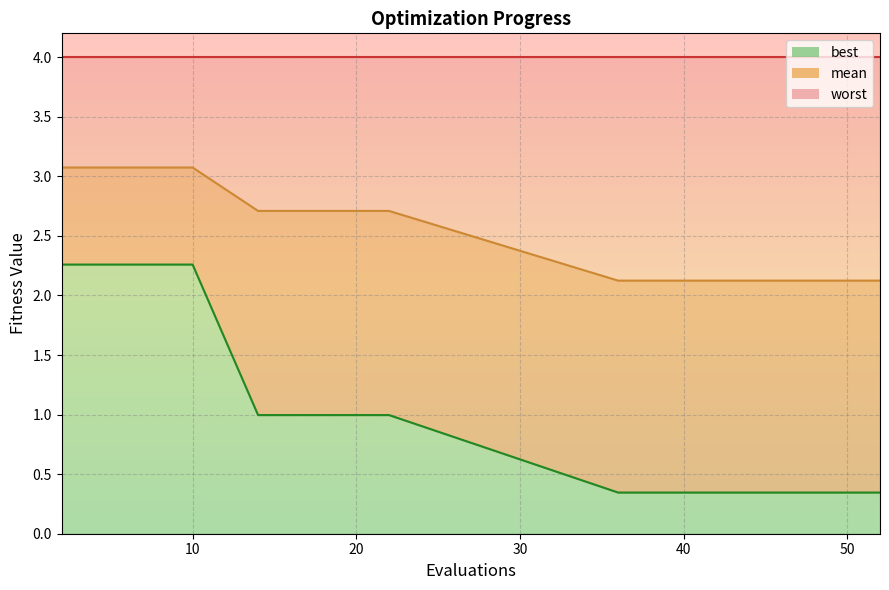

True or false: best has more than 1 interior local peaks.

False